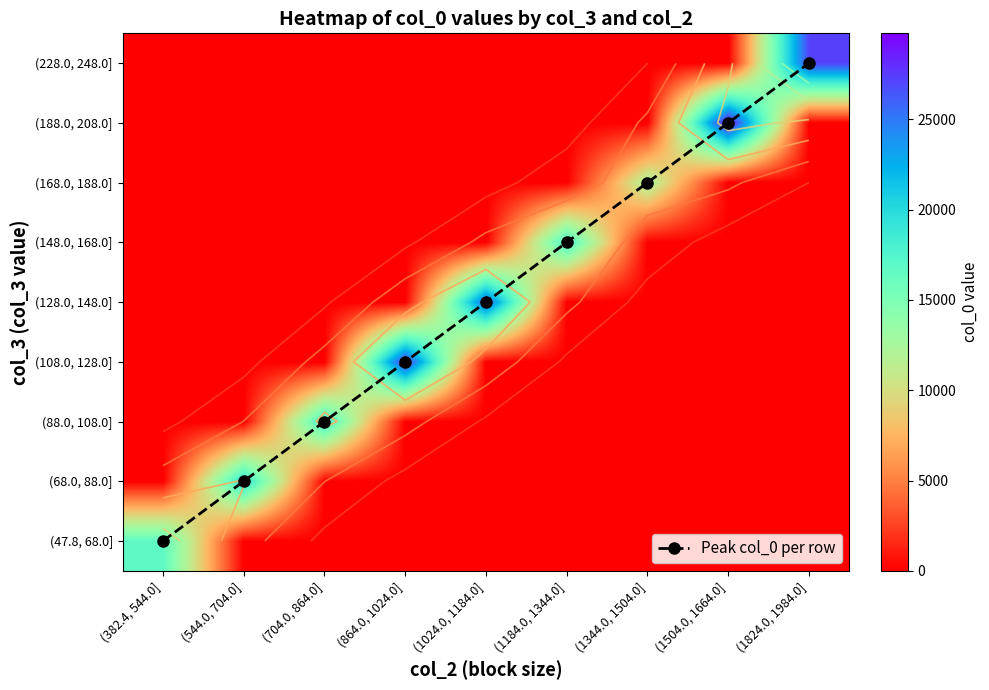

What is the difference between the highest and lowest values at (1824.0, 1984.0]?

27264.0